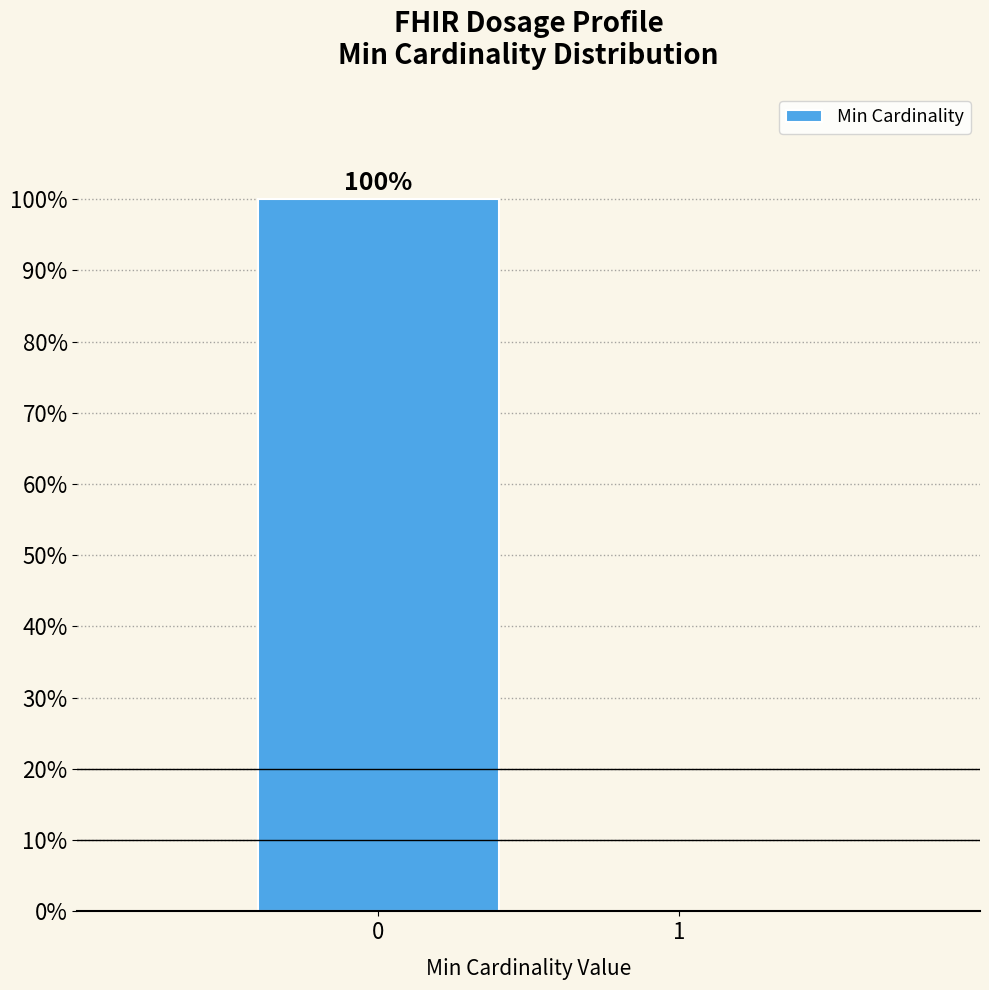

Reading left to right, extract all data points from this chart.

0=100	1=0